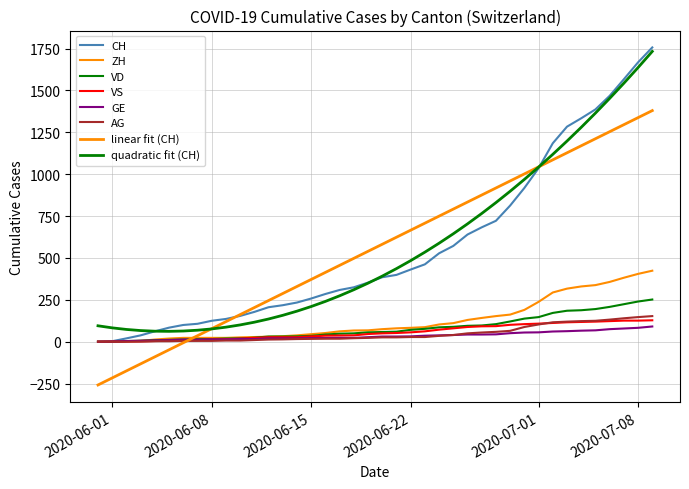

After their last crossing, which series has the higher values: VS or AG?

AG